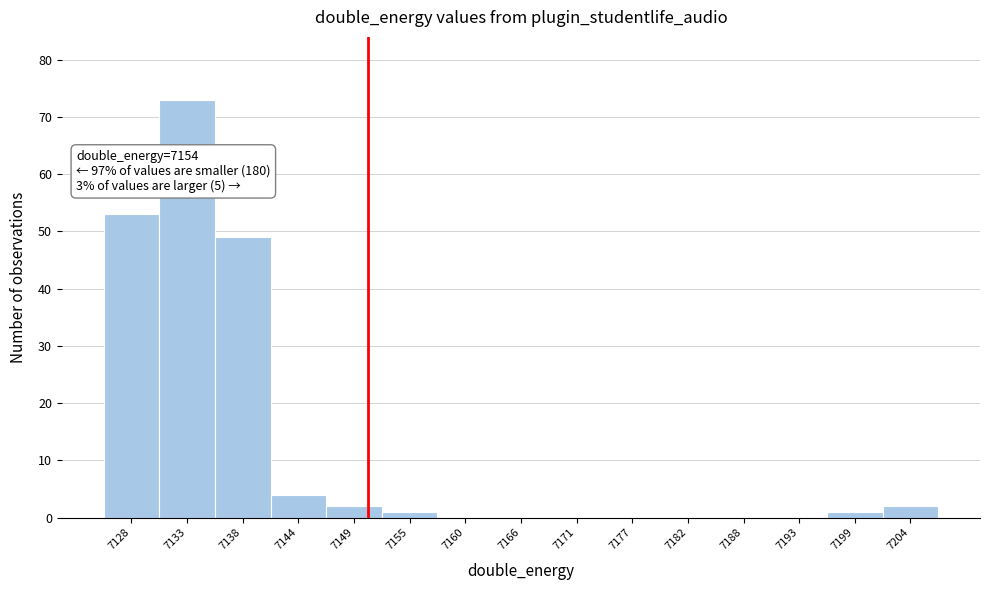

Reading left to right, extract all data points from this chart.

7128=53	7133=73	7138=49	7144=4	7149=2	7155=1	7160=0	7166=0	7171=0	7177=0	7182=0	7188=0	7193=0	7199=1	7204=2